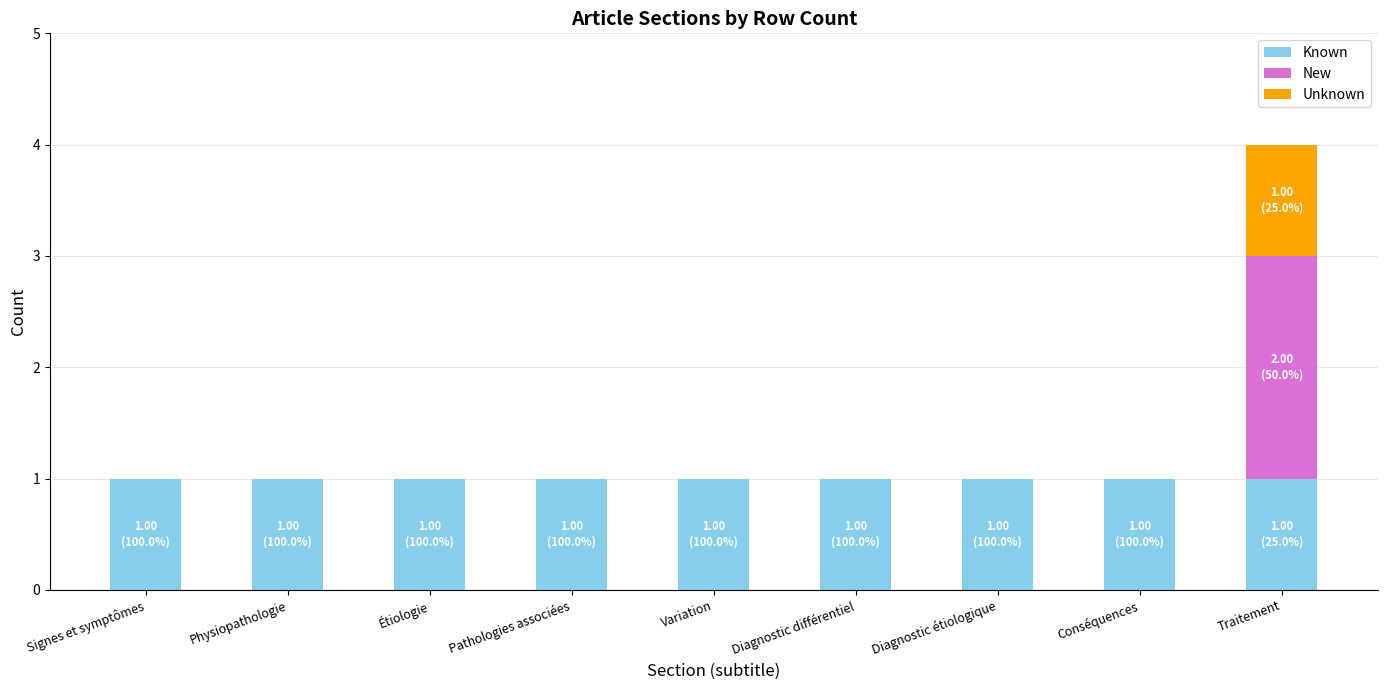

At which category is the sum across all series the highest?

Traitement